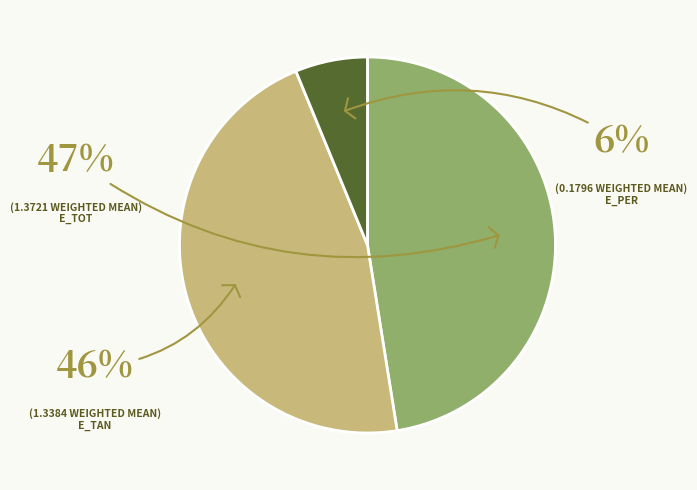

To the nearest percent, what is the average slice percentage?

33%